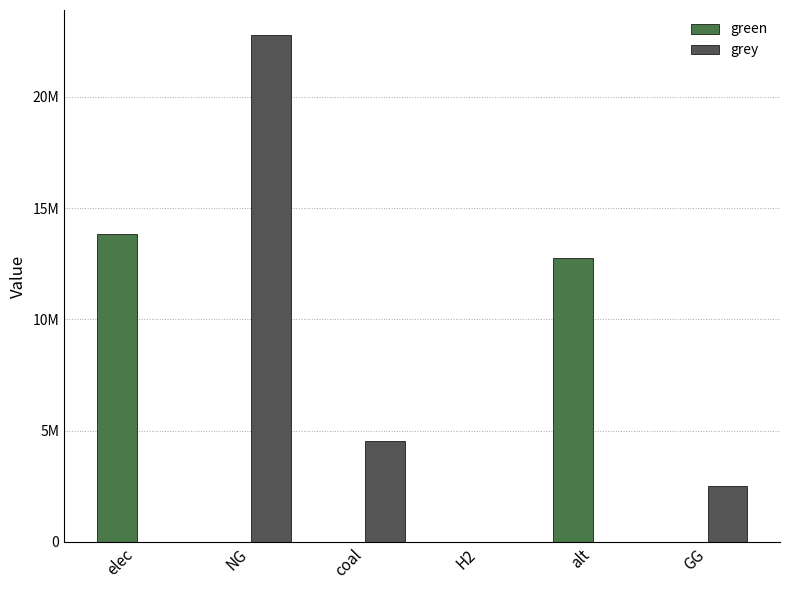

Are the bars grouped side by side (vs. stacked)?

Yes